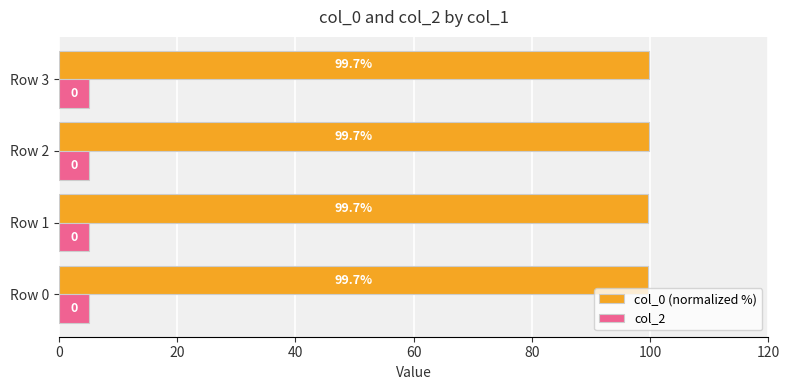

True or false: col_2 has a value of 5.0 at Row 3.

True